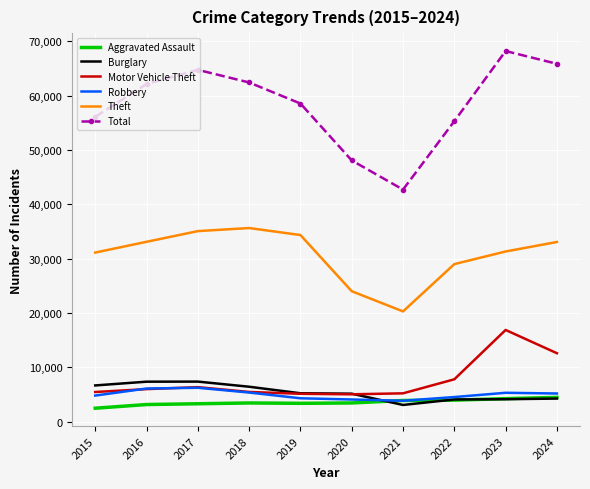

True or false: Motor Vehicle Theft and Aggravated Assault intersect in this chart.

False